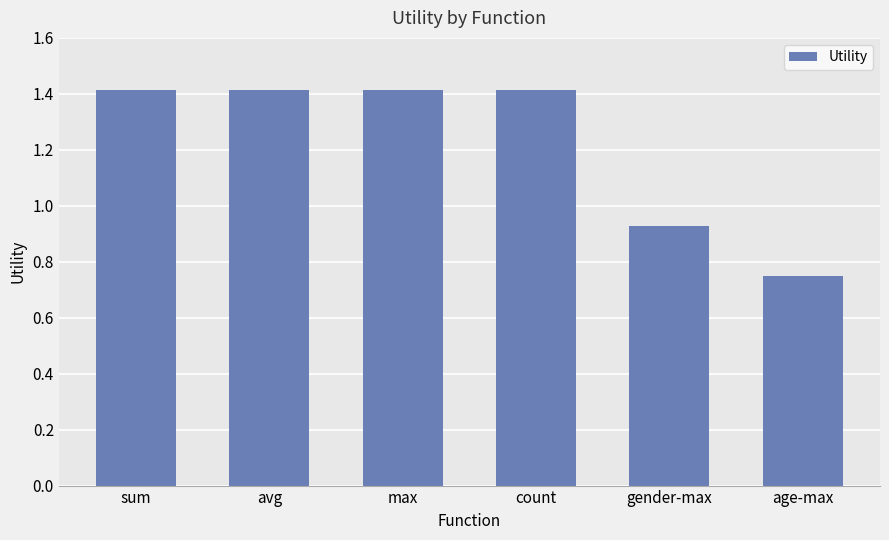

What is the average value?

1.2